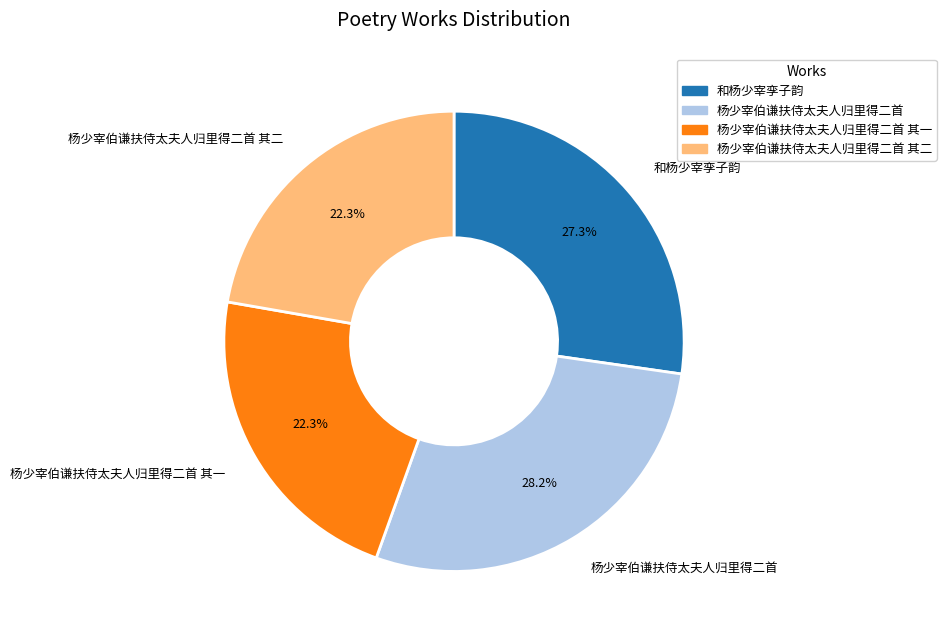

Combined, do 杨少宰伯谦扶侍太夫人归里得二首 and 杨少宰伯谦扶侍太夫人归里得二首 其一 account for over 50%?

Yes